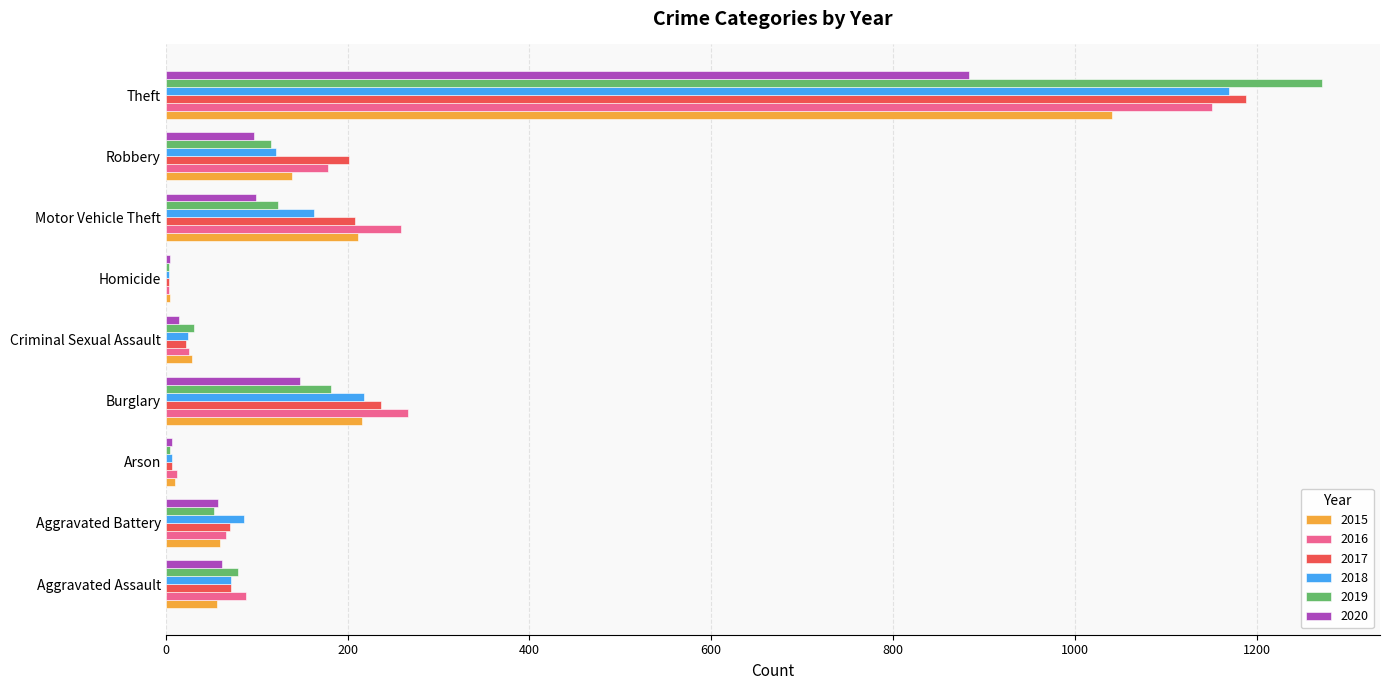

Read the 2015 value at Robbery.

139